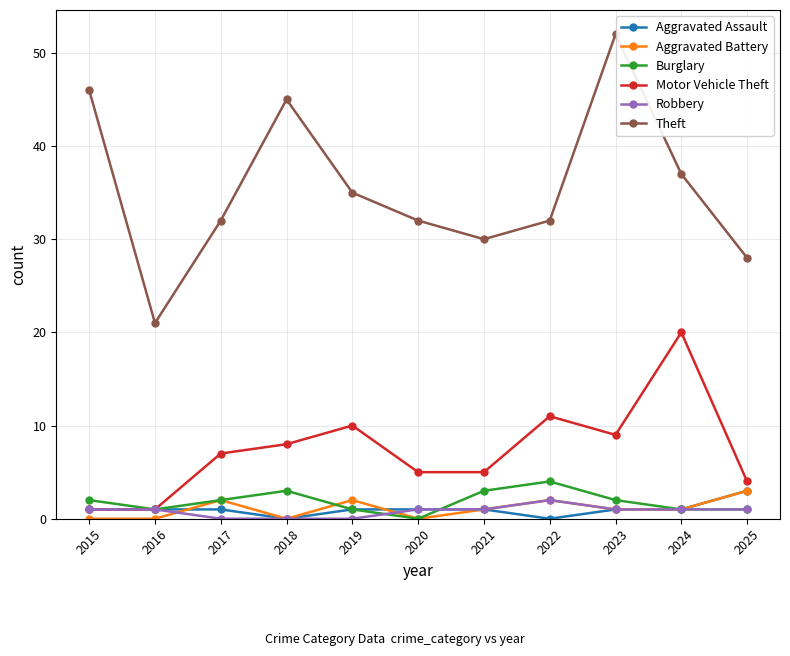

At which label does Aggravated Assault reach its peak?

2025